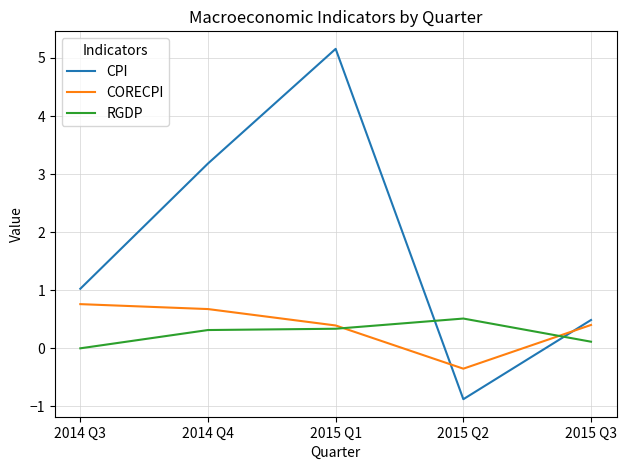

What is the smallest value displayed?

-0.9